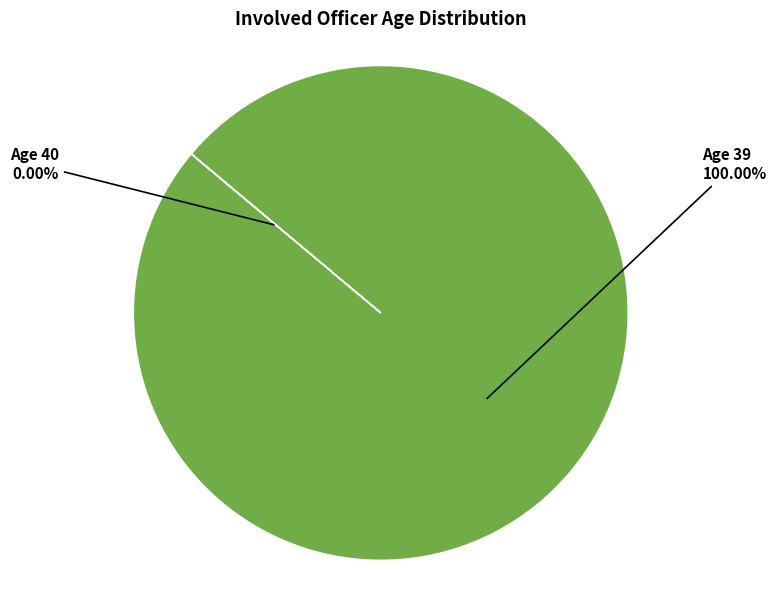

Is there a majority slice in this chart?

Yes